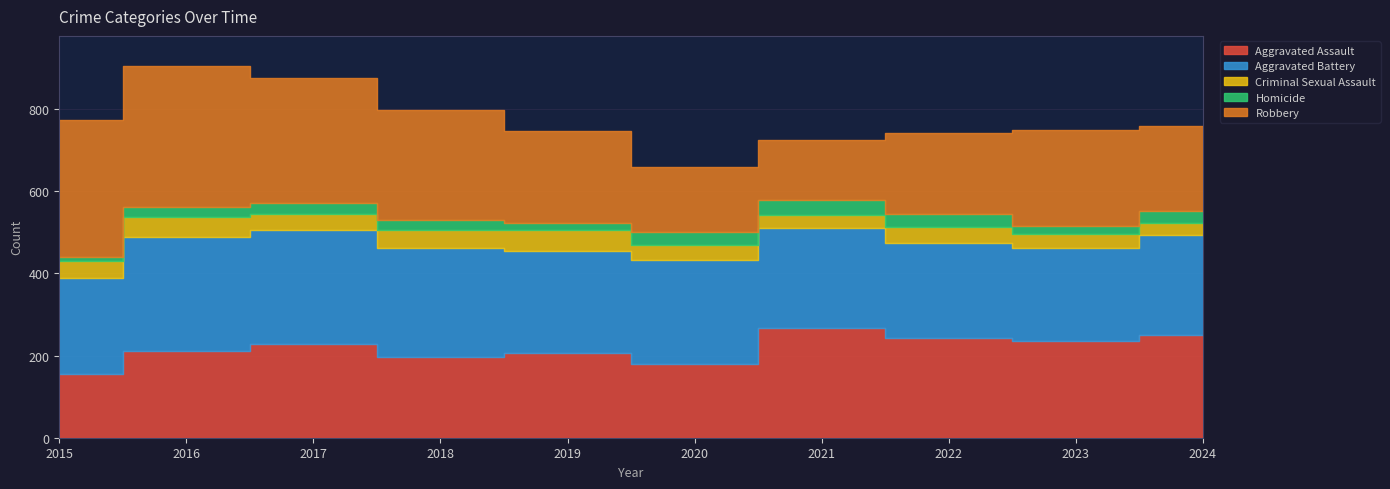

Where is the first local minimum for Aggravated Assault?

2018